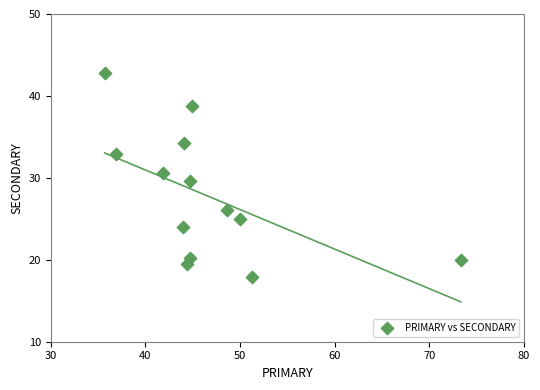

What is the range of X values (max minus min)?

37.6